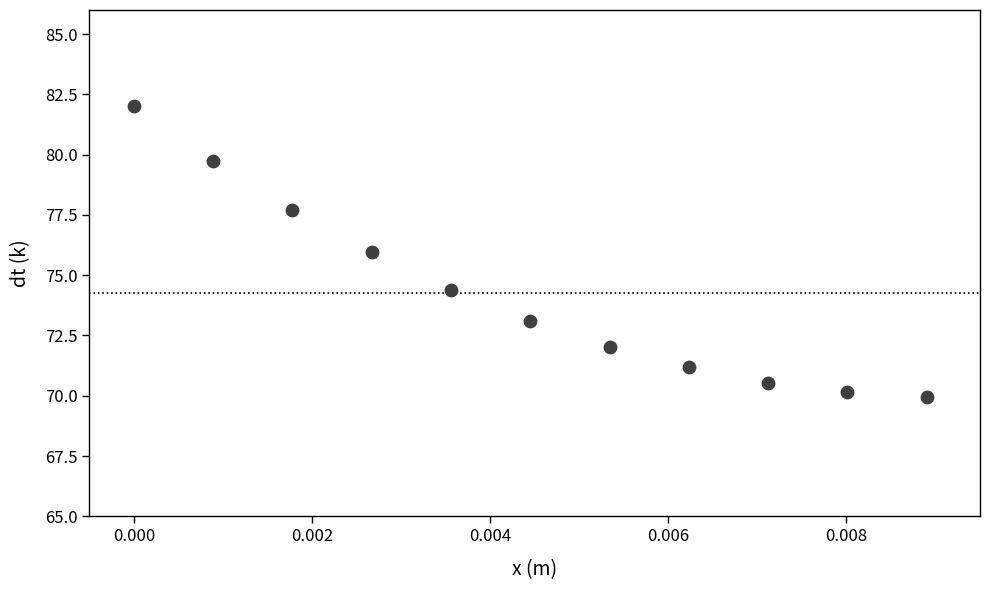

What Y value in the scatter plot is closest to 75?

74.4